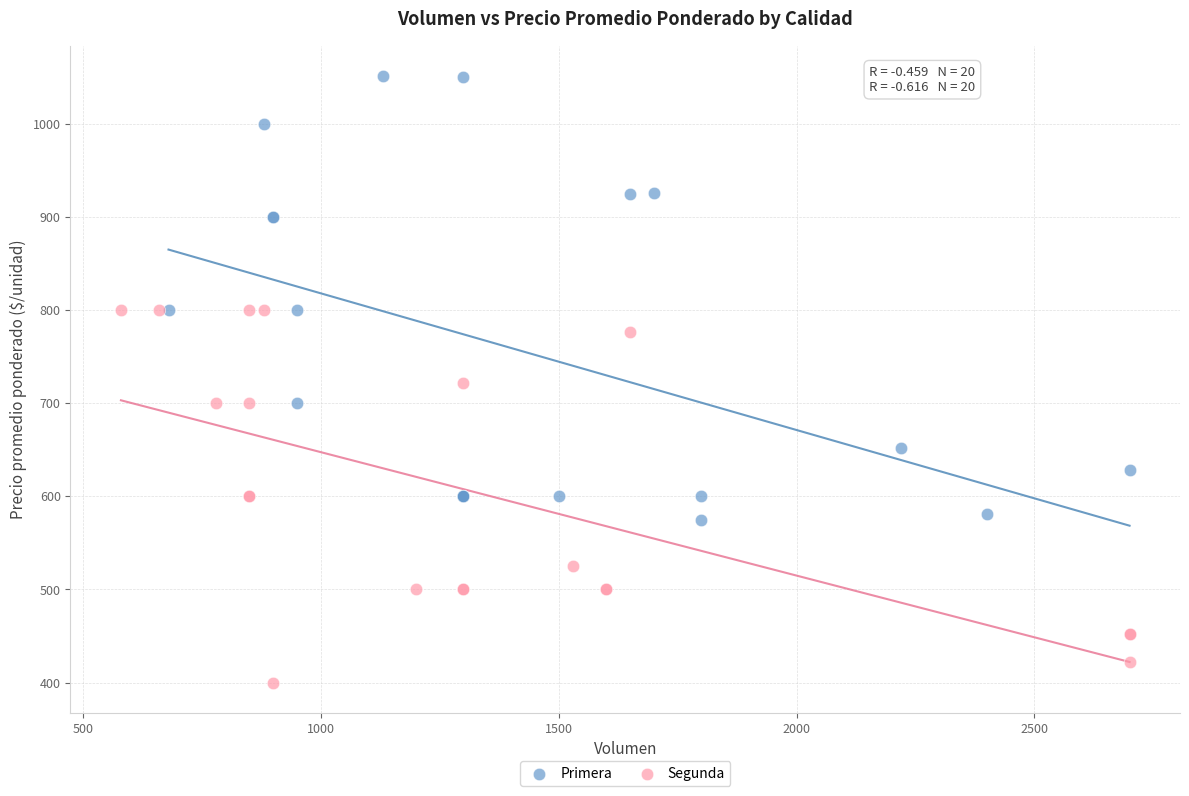

Which series contains the highest Y value?

Primera